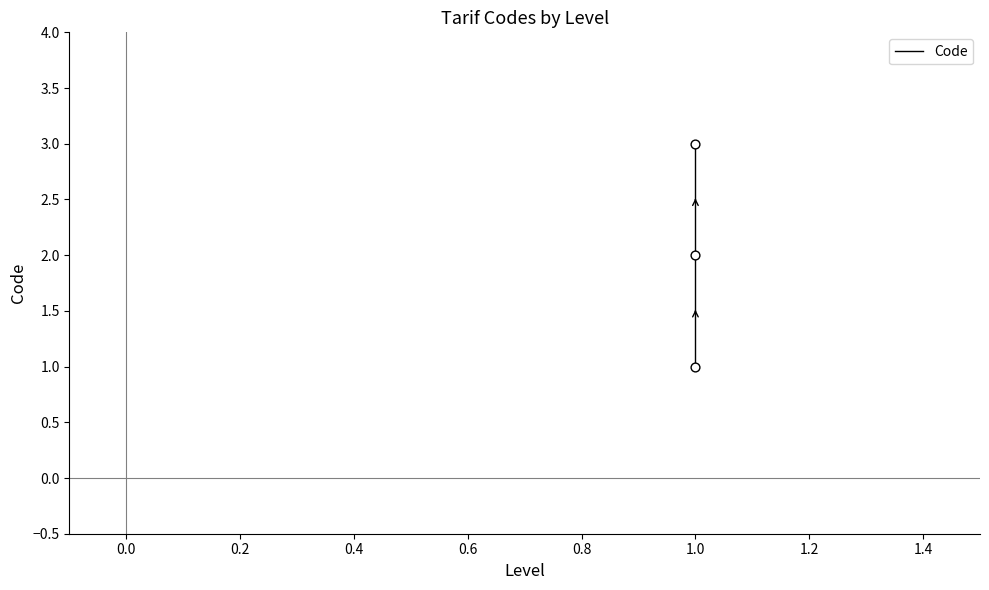

Between 0.2 and 0.0, which is larger?

0.2